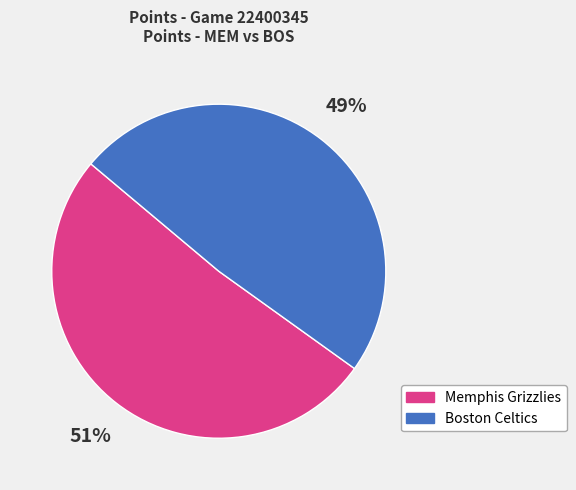

Is there any slice that represents more than half of the pie?

Yes